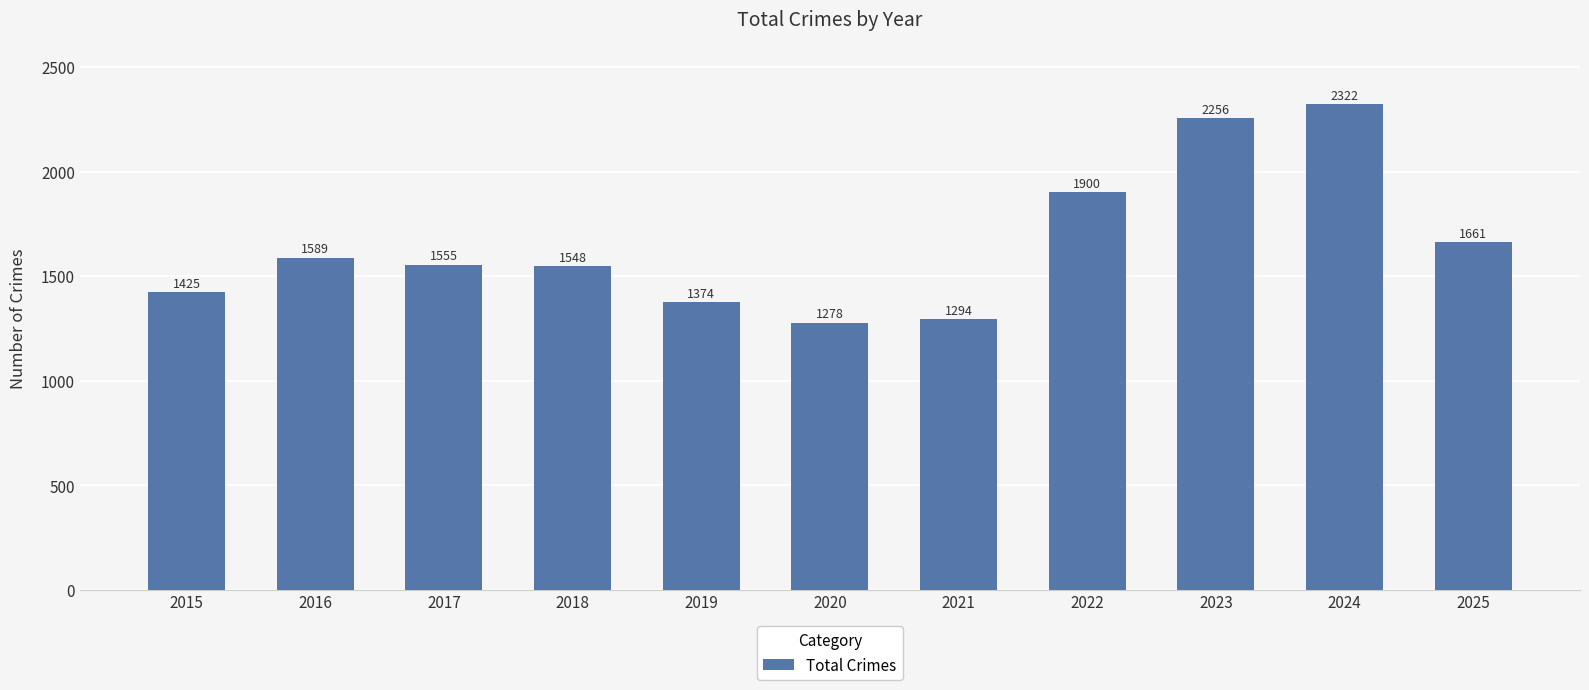

Approximately how many times larger is the value at 2019 compared to 2018?

0.9